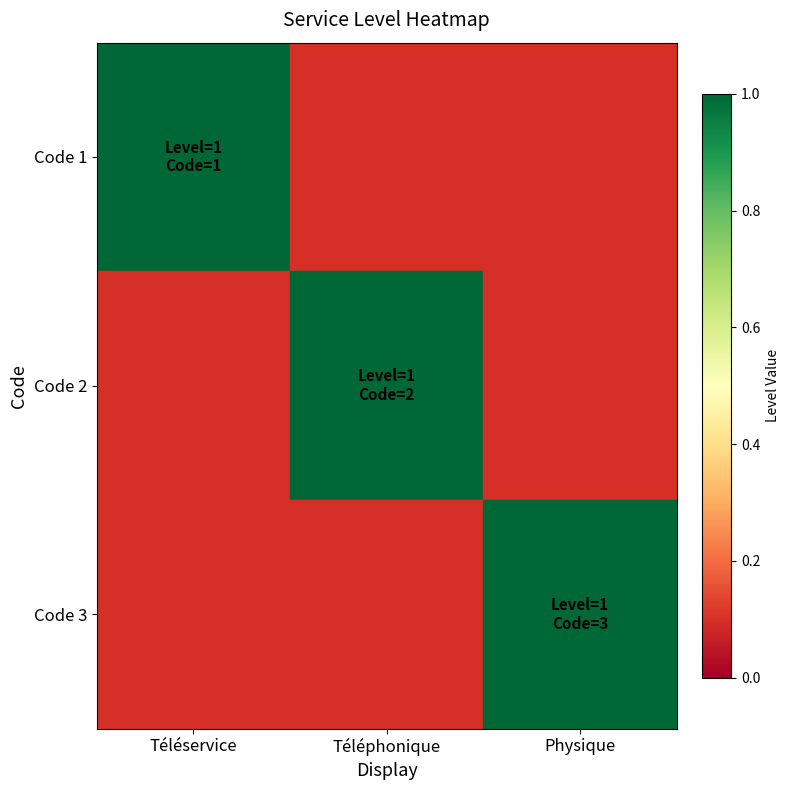

What is the total value across all series at Physique?

1.6